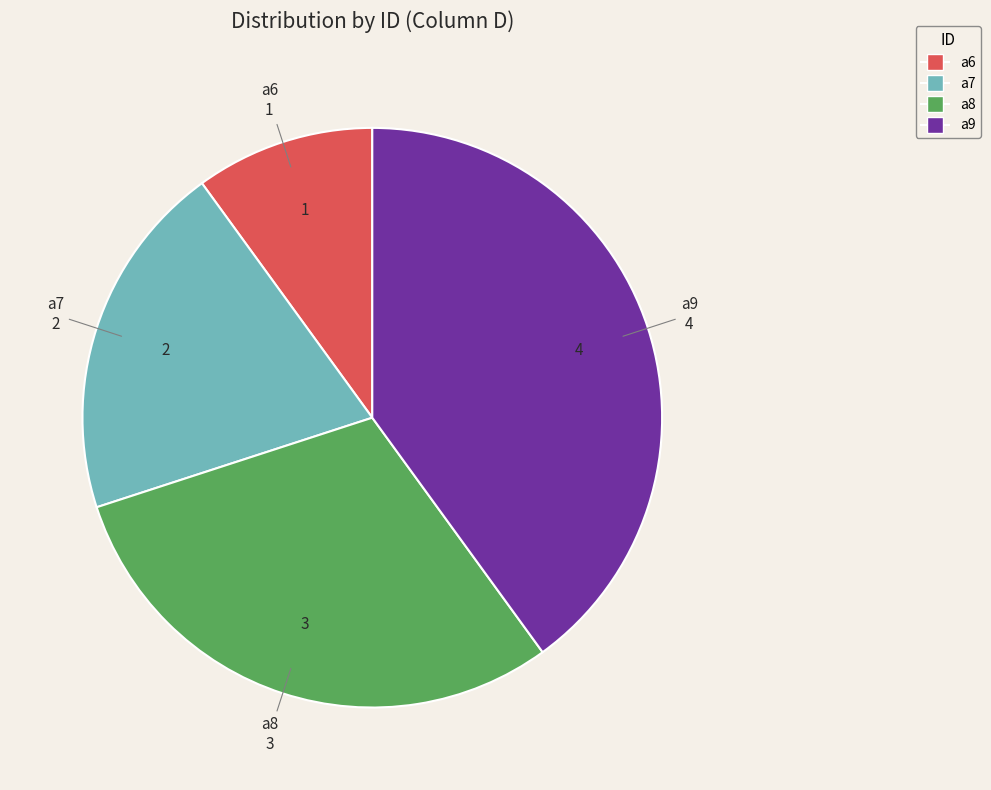

Is there any slice that represents more than half of the pie?

No